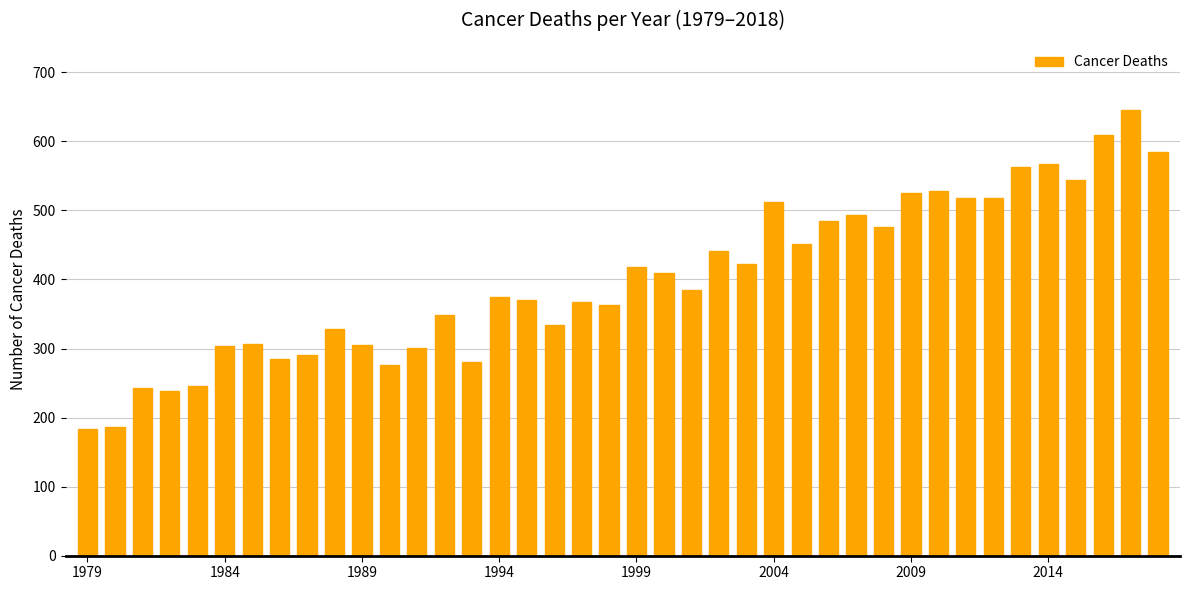

What is the greatest value displayed?

646